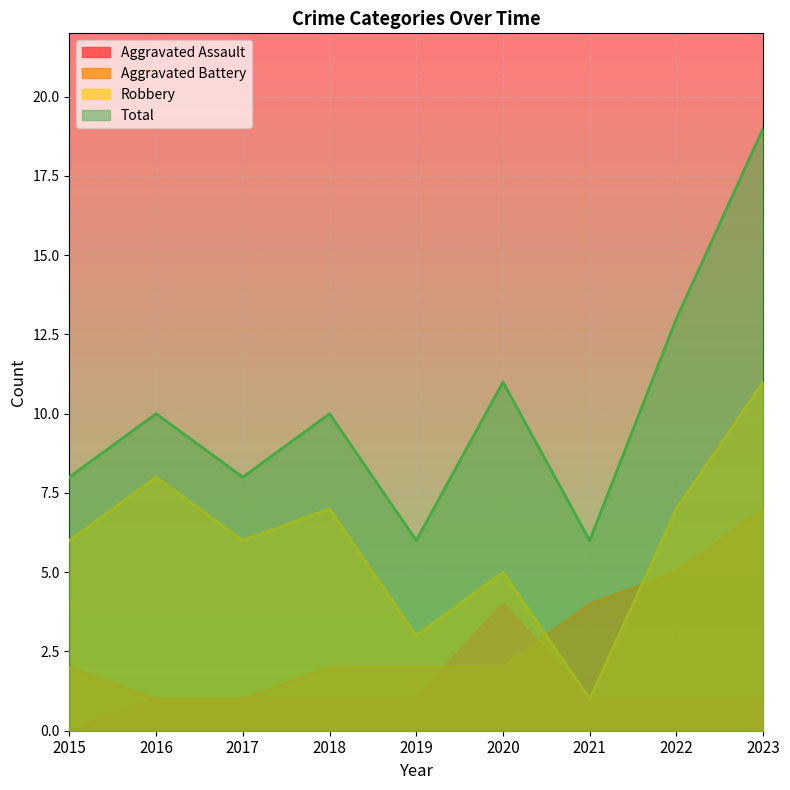

What is the difference between the second highest and minimum values in the Aggravated Assault series?

1